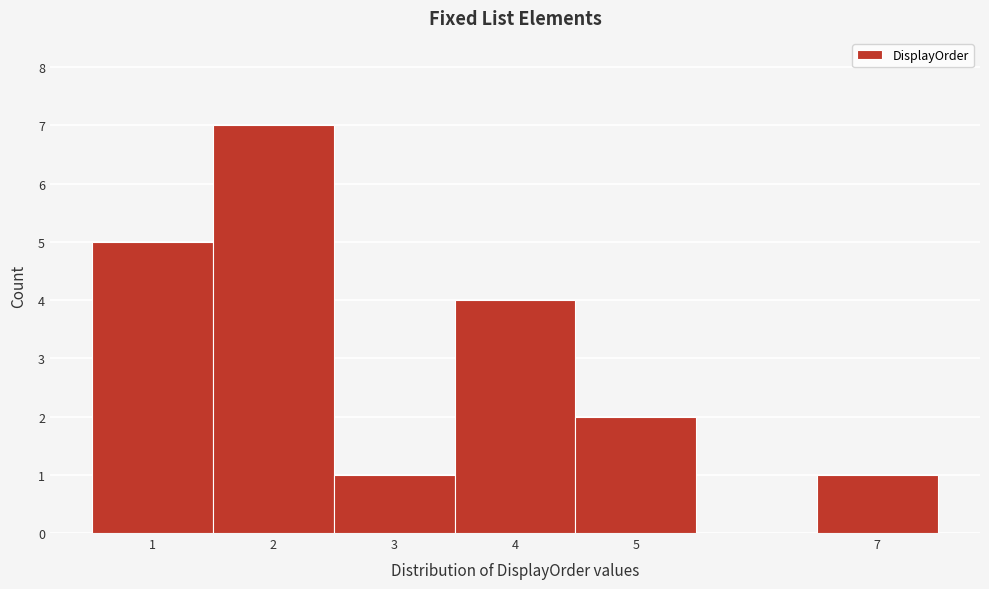

Reading left to right, transcribe this chart: for each bar, give the range it covers on the x-axis and its height. The values are not printed on the chart, so give them approximately, as read against the axis.

0.5 to 1.5: 5
1.5 to 2.5: 7
2.5 to 3.5: 1
3.5 to 4.5: 4
4.5 to 5.5: 2
5.5 to 6.5: 0
6.5 to 7.5: 1